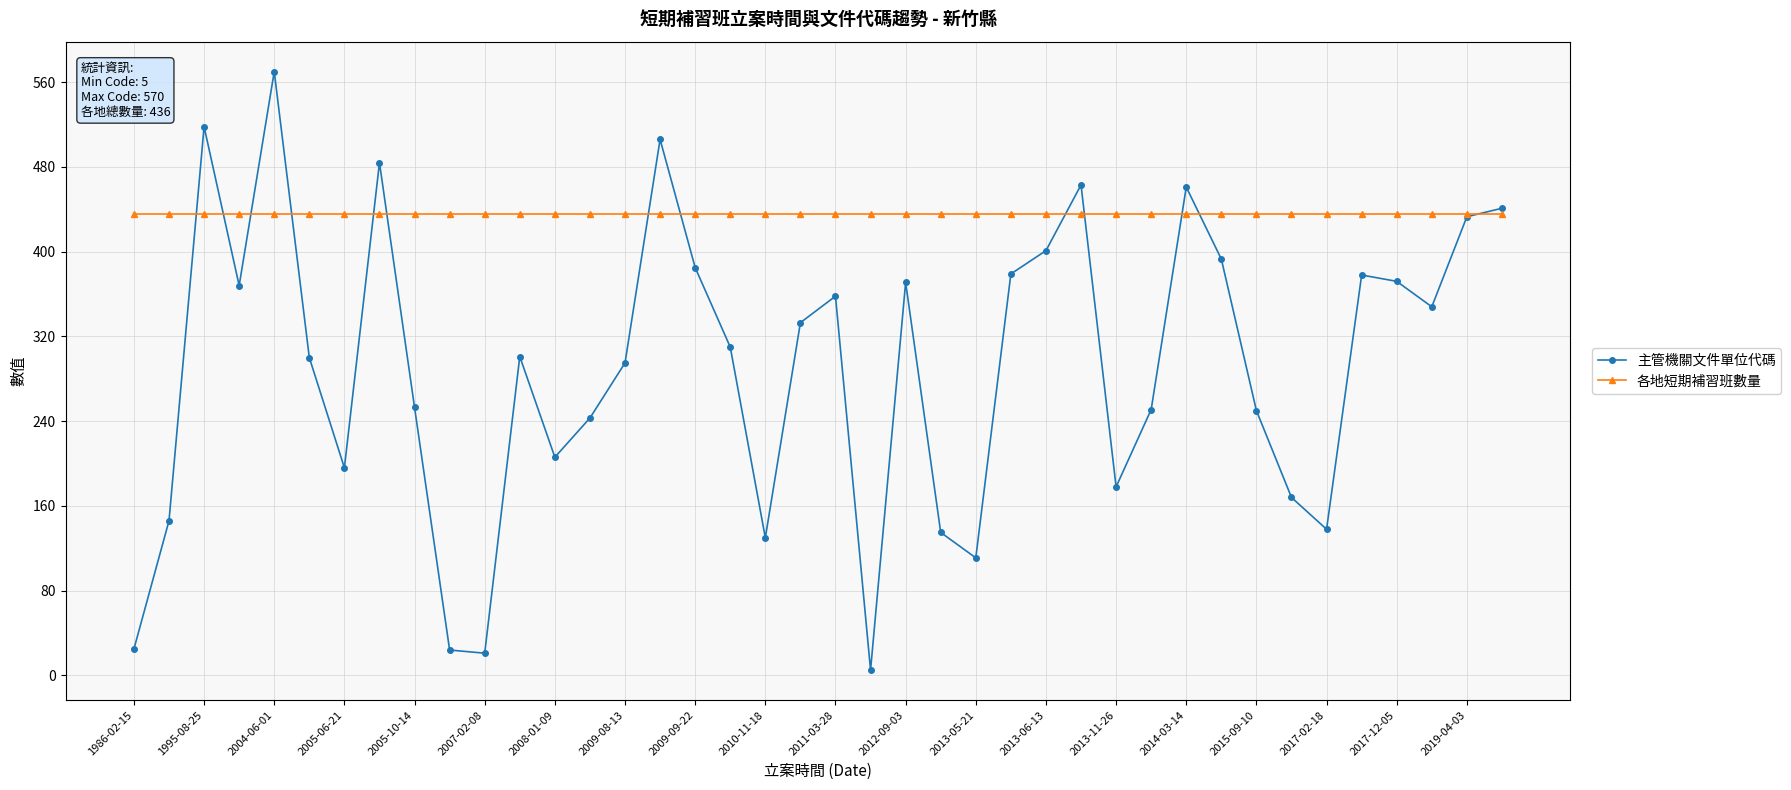

Which series has the largest range (max minus min)?

主管機關文件單位代碼